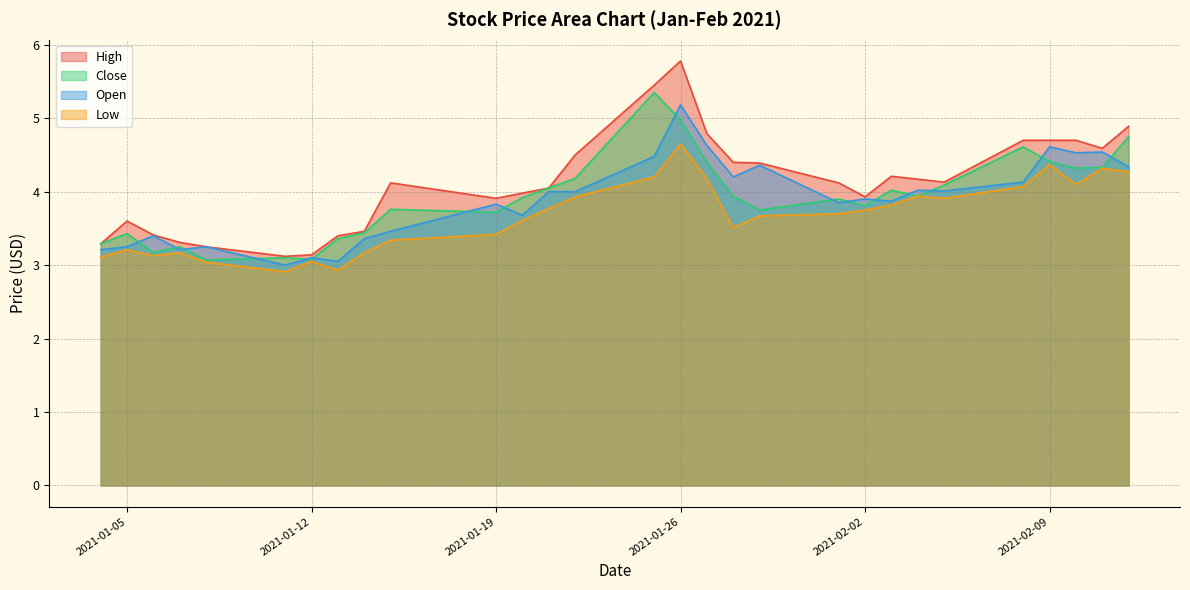

At 2021-02-10, list the series in order from smallest to largest.

Low, Close, Open, High